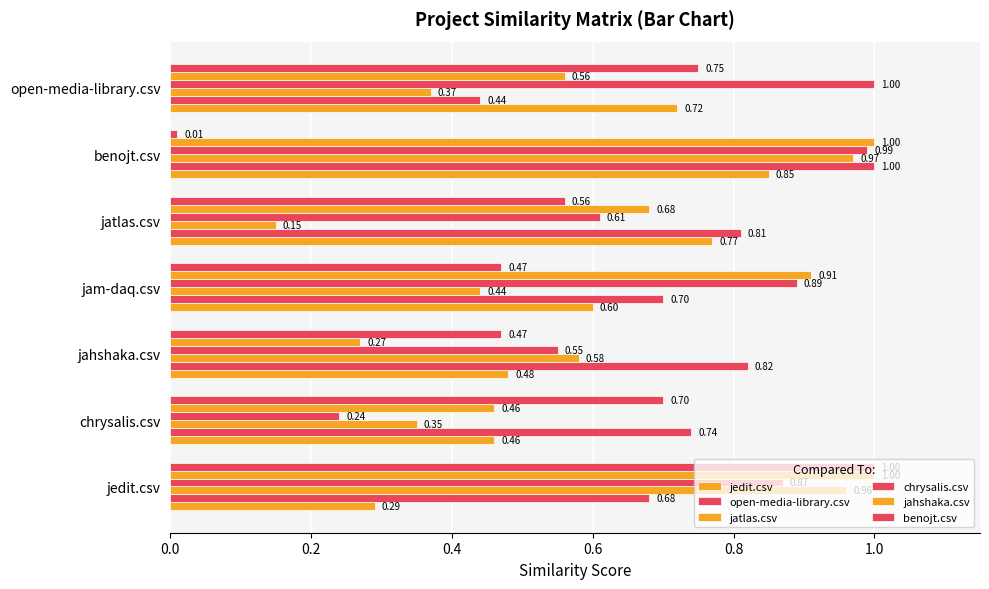

What is the label of the 5th bar from the right?

jahshaka.csv